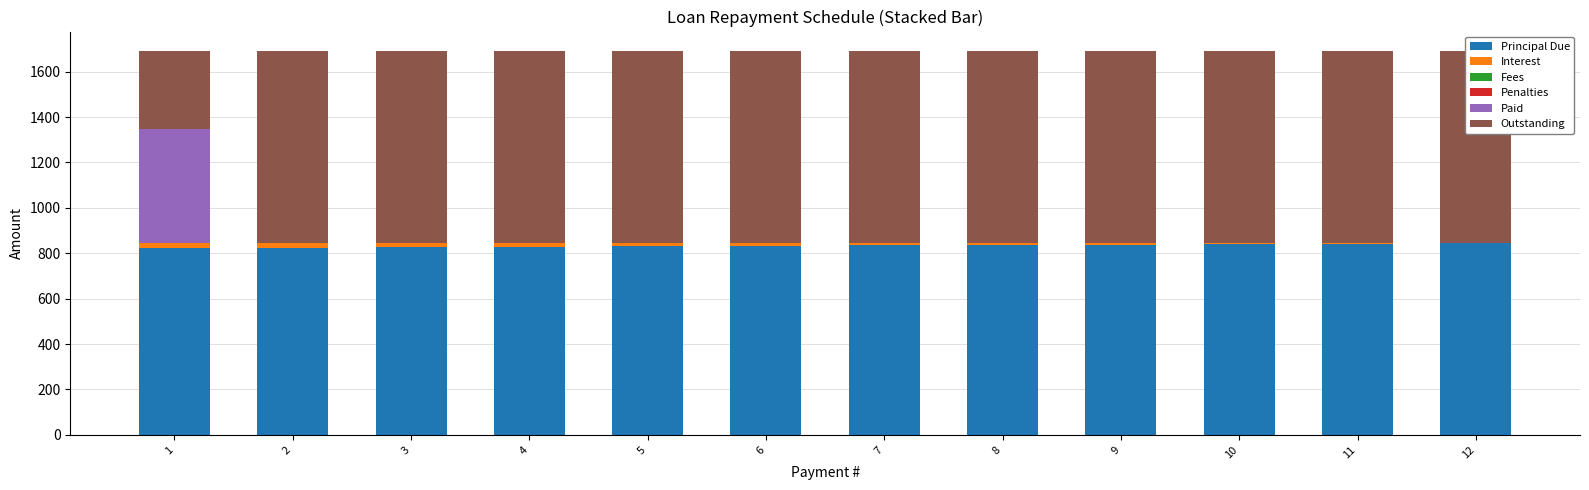

What is the sum of all Principal Due values?

10000.0